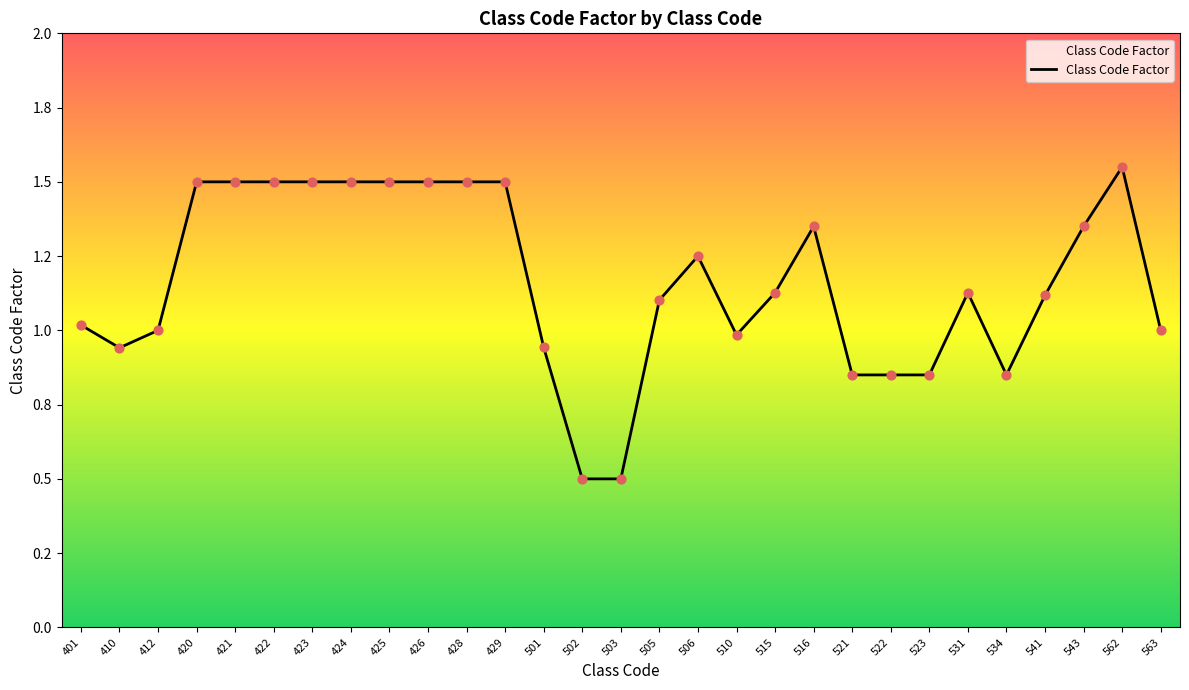

What is the change in value from 523 to 531?

+0.3